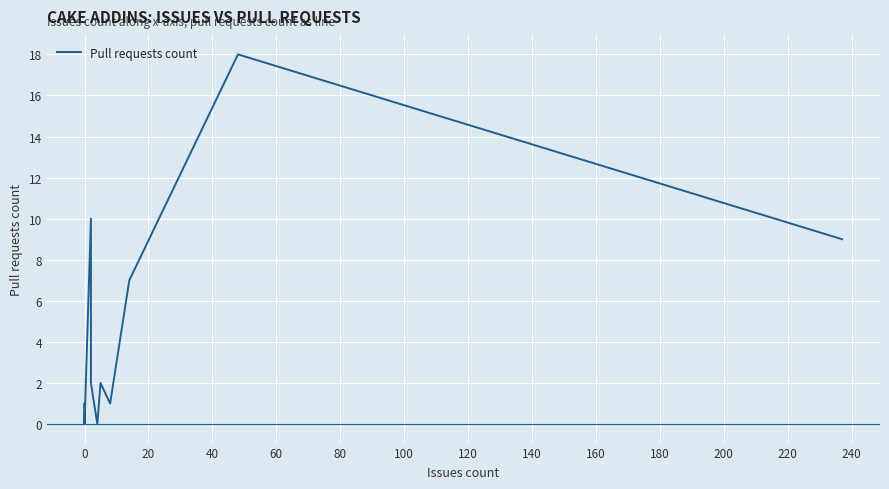

Is it true that the value at 0 is 9?

False